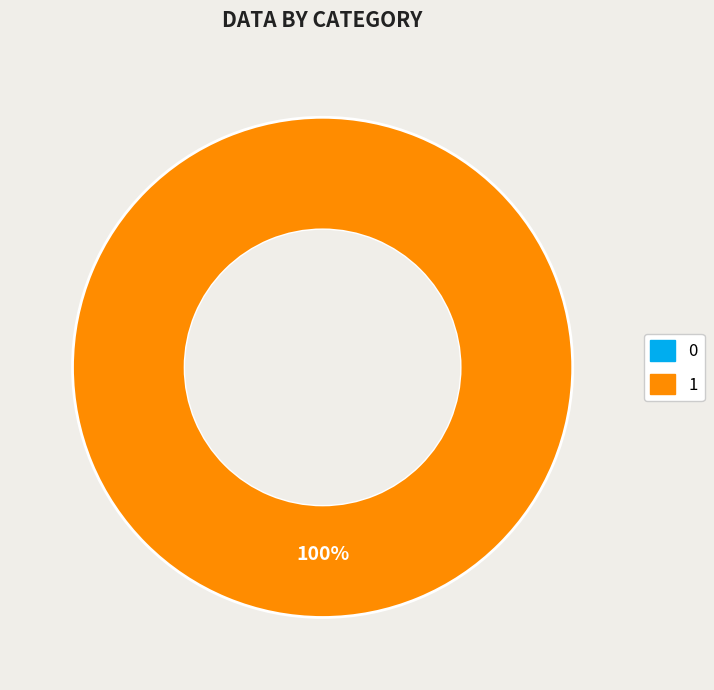

Is there any slice that represents more than half of the pie?

Yes